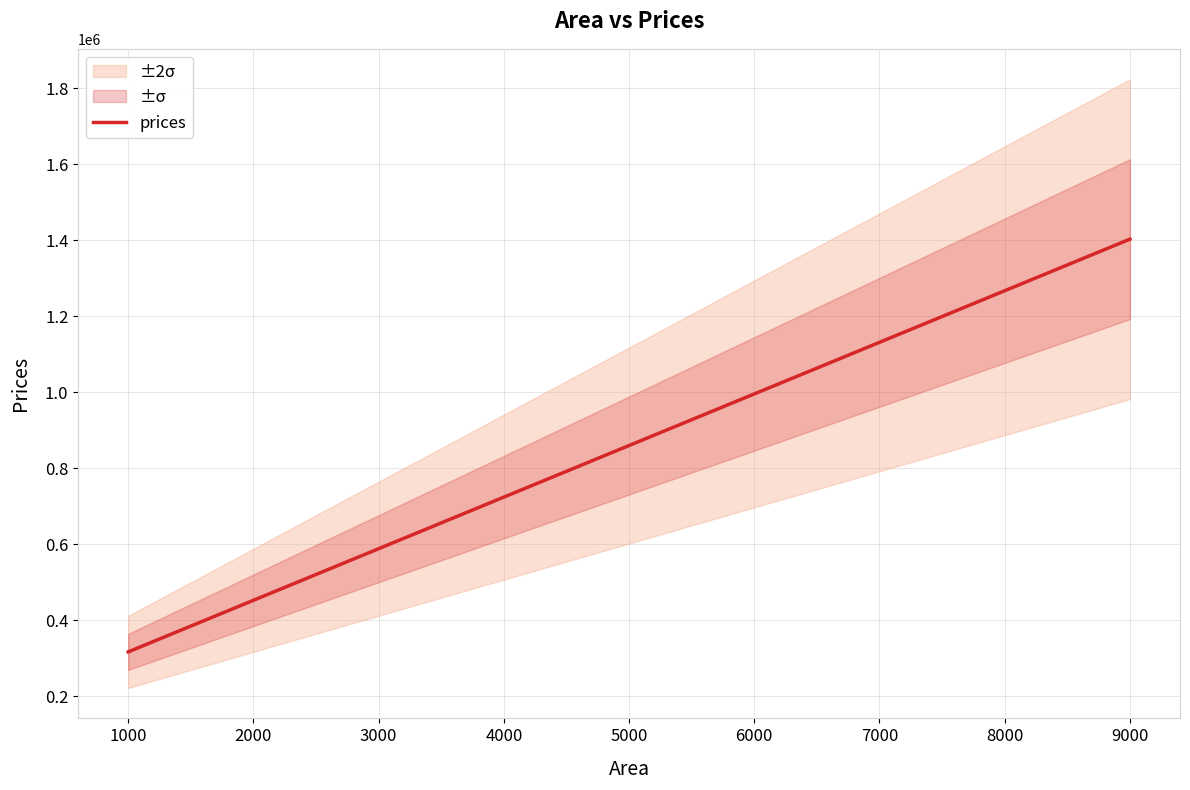

Reading left to right, transcribe all the data shown in this chart.

316404.1	384297.9	492928.1	492928.1	650441.8	661304.8	740061.6	799808.2	825607.9	926090.8	1144708.9	1348390.4	1402705.5